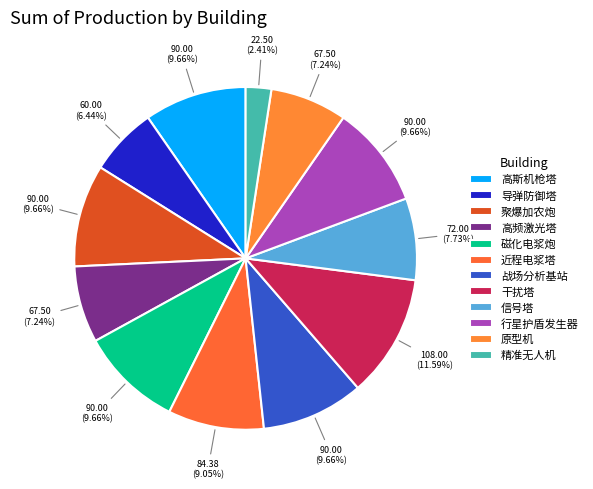

Rank the categories by value from lowest to highest.

精准无人机, 导弹防御塔, 高频激光塔, 原型机, 信号塔, 近程电浆塔, 高斯机枪塔, 聚爆加农炮, 磁化电浆炮, 战场分析基站, 行星护盾发生器, 干扰塔